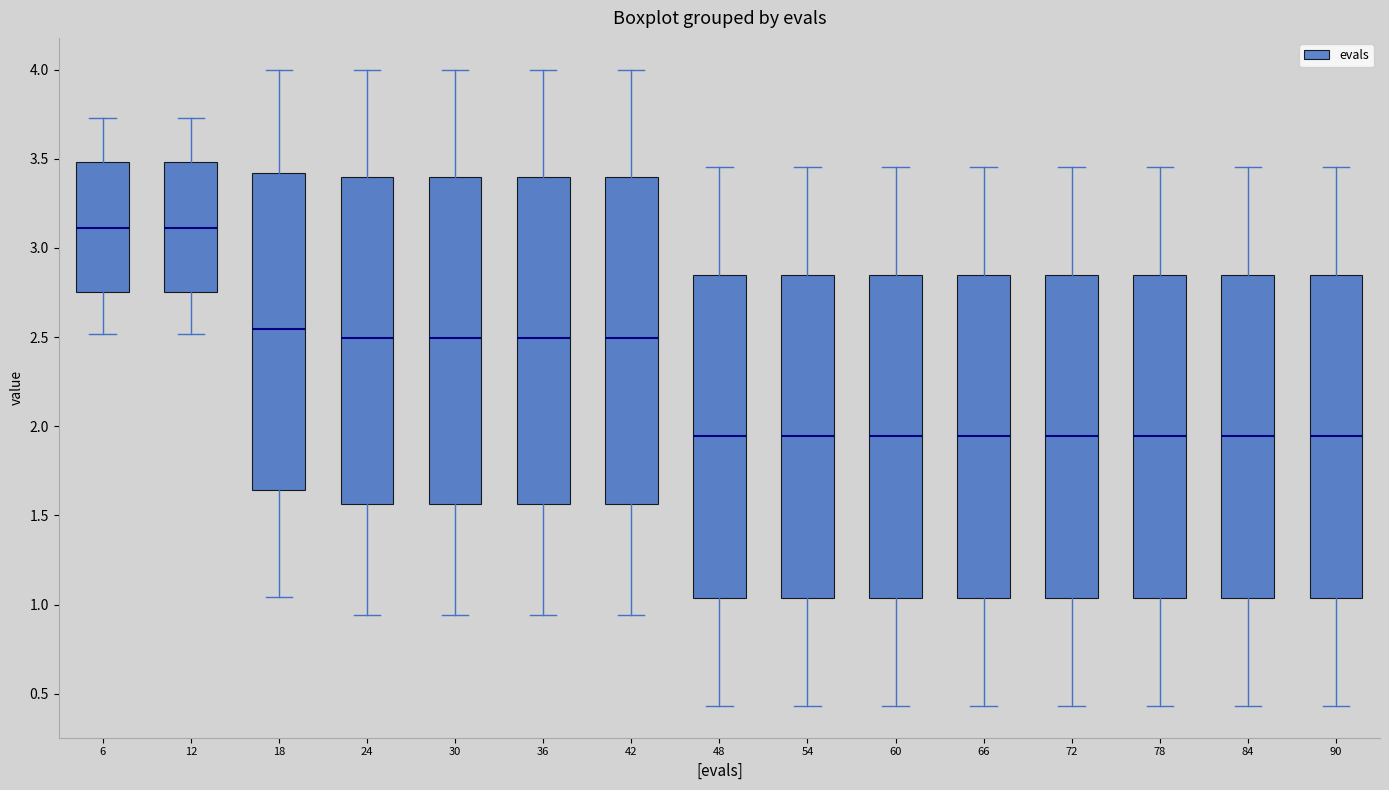

Reading left to right, read every box against the y-axis: the position of its median line, the range the box covers, and the ends of its whiskers. The values are not printed on the chart, so give them approximately, as read against the axis.

6: median 3.10, box 2.75 to 3.50, whiskers 2.50 to 3.75
12: median 3.10, box 2.75 to 3.50, whiskers 2.50 to 3.75
18: median 2.55, box 1.65 to 3.40, whiskers 1.05 to 4.00
24: median 2.50, box 1.55 to 3.40, whiskers 0.95 to 4.00
30: median 2.50, box 1.55 to 3.40, whiskers 0.95 to 4.00
36: median 2.50, box 1.55 to 3.40, whiskers 0.95 to 4.00
42: median 2.50, box 1.55 to 3.40, whiskers 0.95 to 4.00
48: median 1.95, box 1.05 to 2.85, whiskers 0.45 to 3.45
54: median 1.95, box 1.05 to 2.85, whiskers 0.45 to 3.45
60: median 1.95, box 1.05 to 2.85, whiskers 0.45 to 3.45
66: median 1.95, box 1.05 to 2.85, whiskers 0.45 to 3.45
72: median 1.95, box 1.05 to 2.85, whiskers 0.45 to 3.45
78: median 1.95, box 1.05 to 2.85, whiskers 0.45 to 3.45
84: median 1.95, box 1.05 to 2.85, whiskers 0.45 to 3.45
90: median 1.95, box 1.05 to 2.85, whiskers 0.45 to 3.45